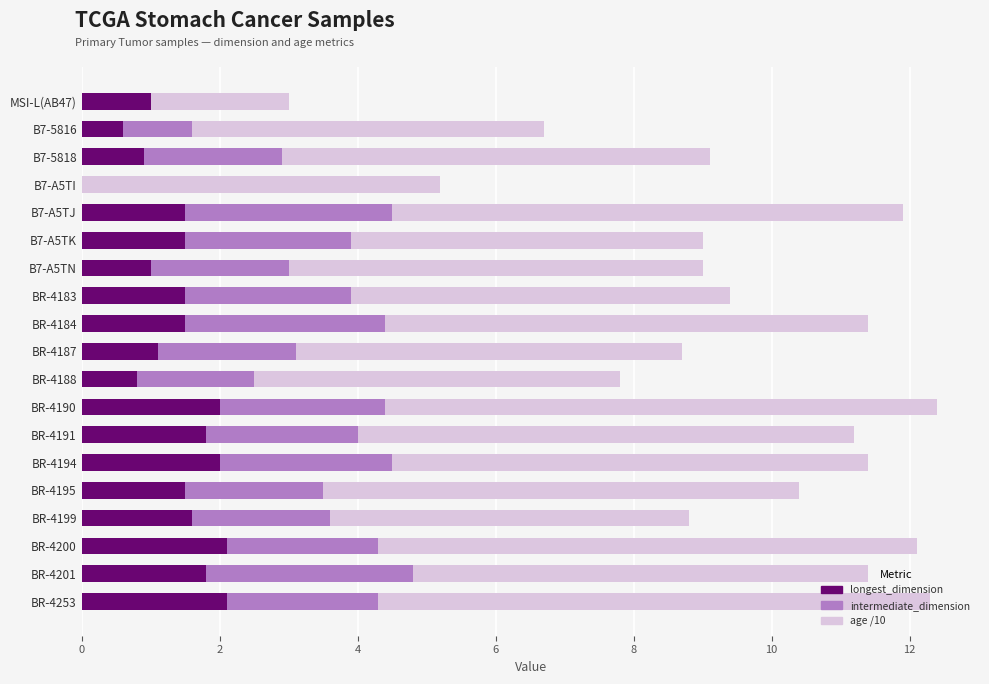

What is the total value across all series at BR-4200?

12.1